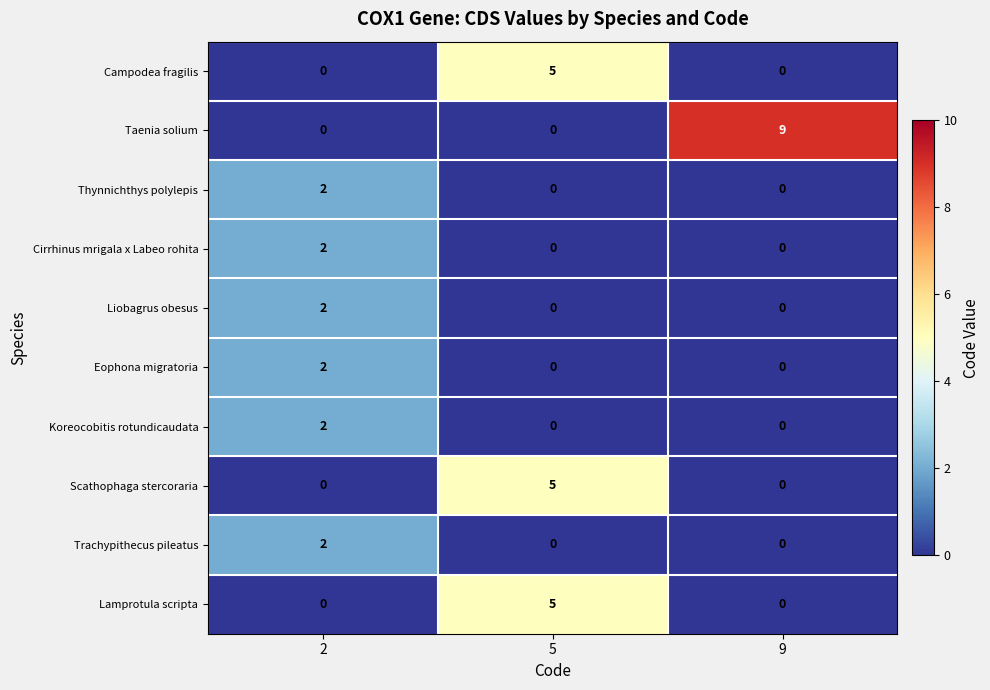

What is the greatest value displayed?

9